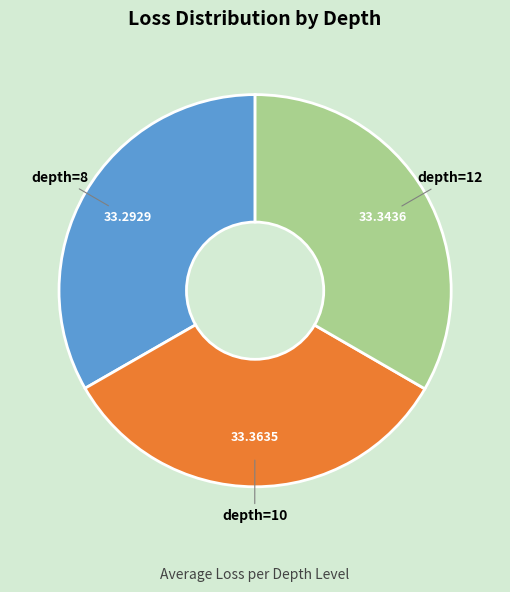

Is there a majority slice in this chart?

No